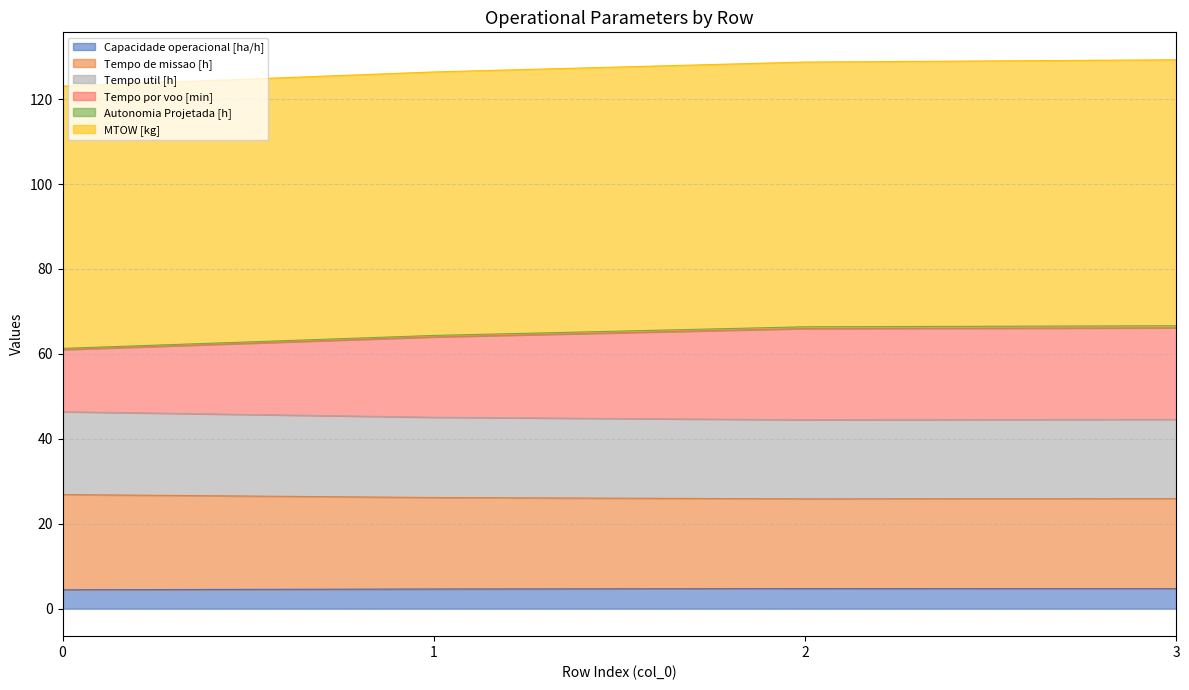

What is the minimum value for Capacidade operacional [ha/h]?

4.5